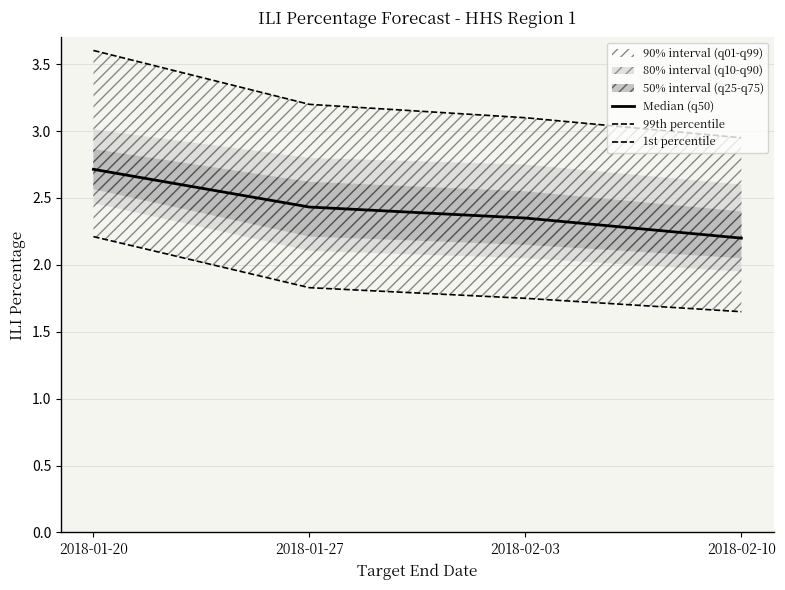

True or false: Median (q50) has a value of 2.4 at 2018-01-27.

True